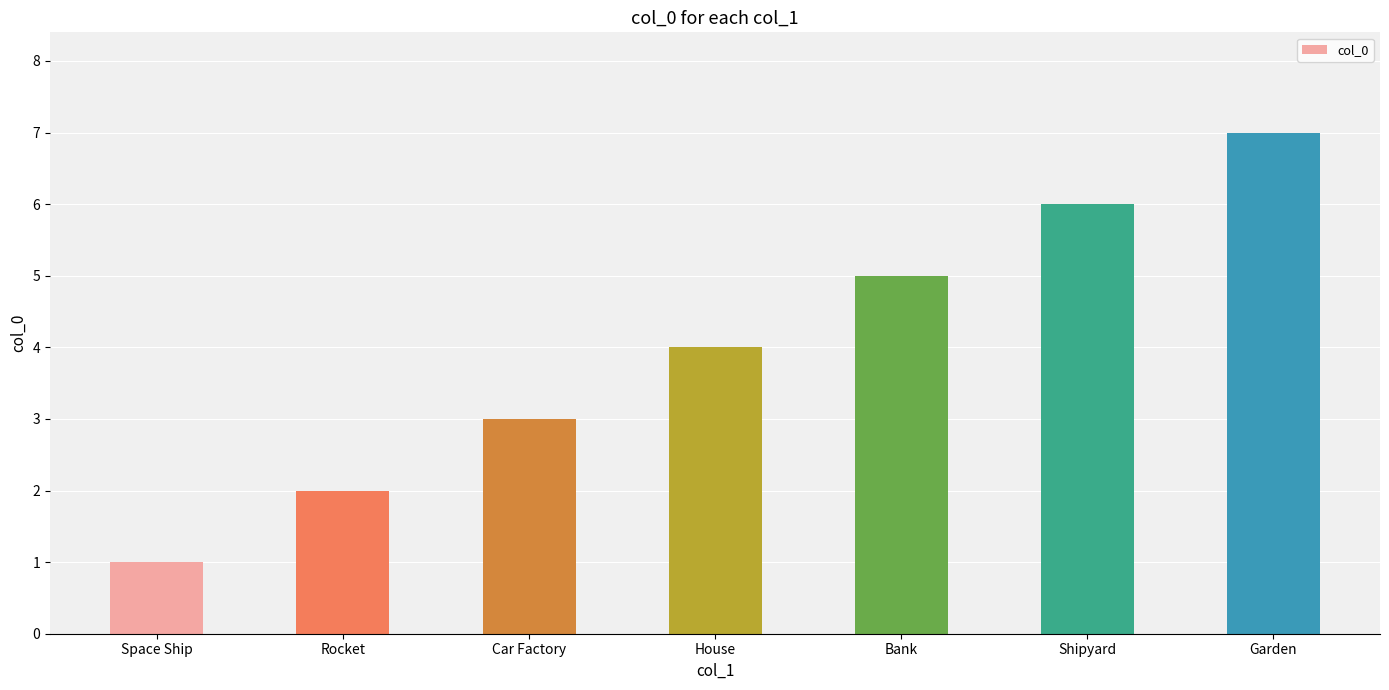

Between Space Ship and Rocket, which is larger?

Rocket